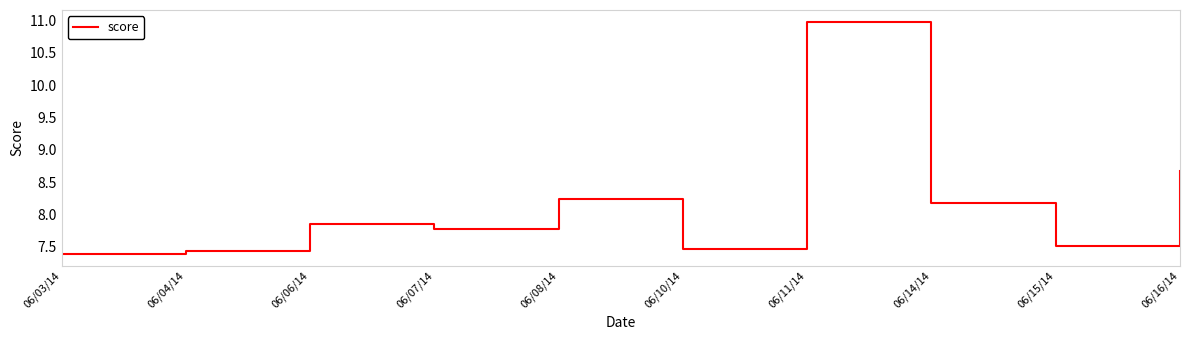

What position from the left is 06/08/14?

5